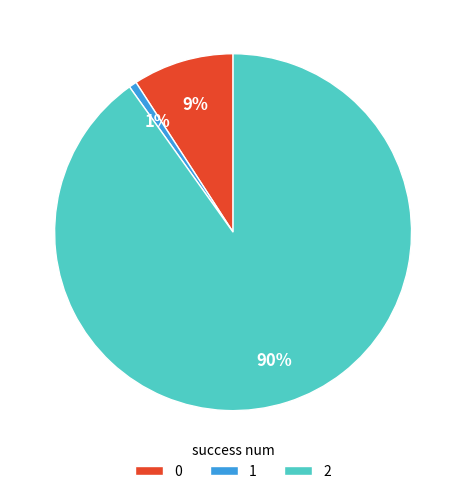

Do 1 and 2 together represent more than half of the pie?

Yes